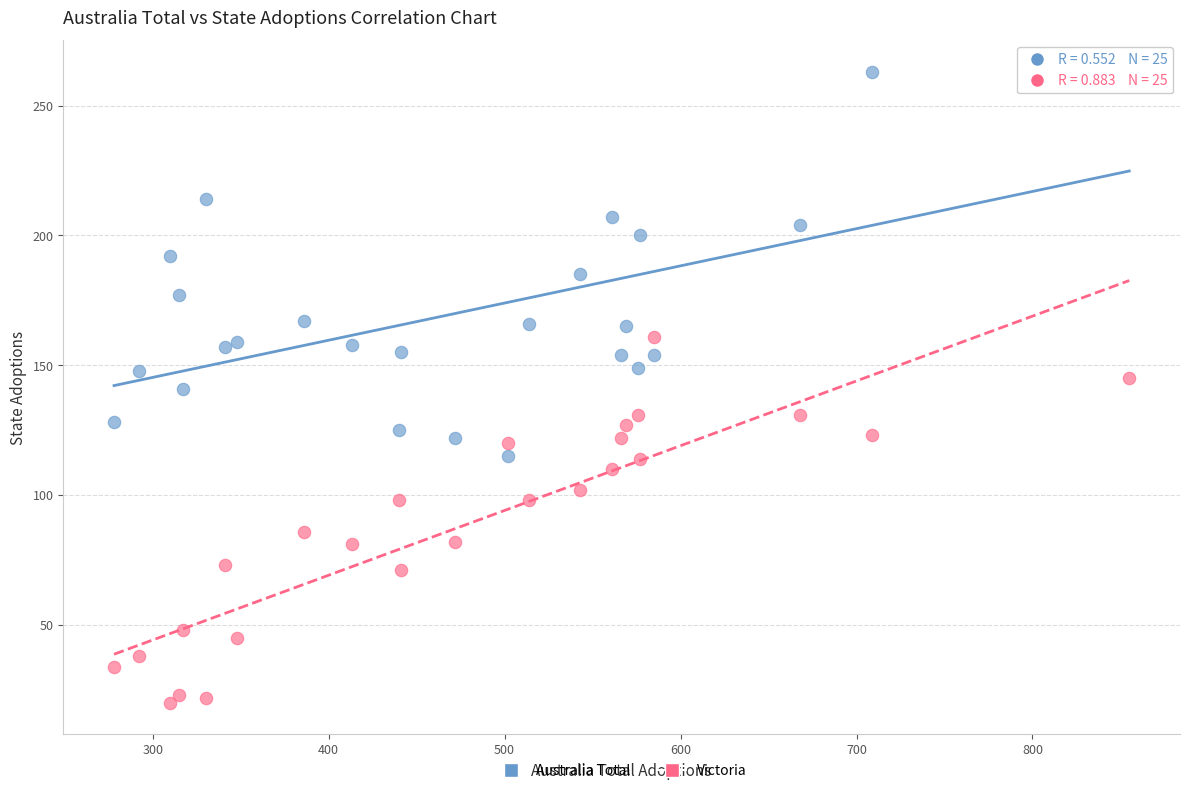

What are all the series names shown in the legend?

Australia Total, Victoria